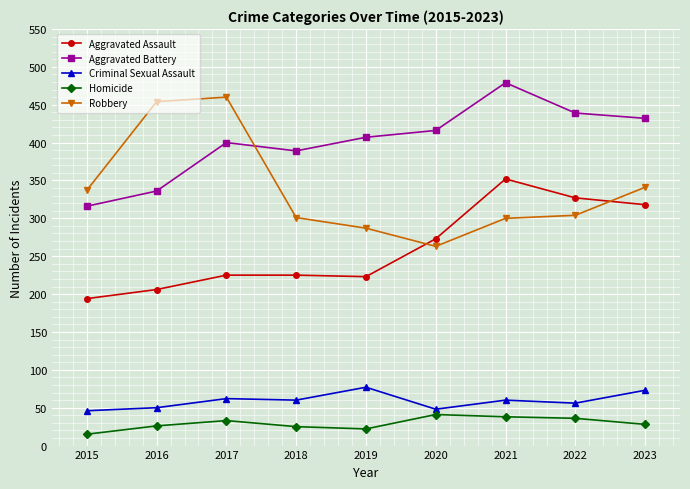

Where is Aggravated Assault nearest to the value 273?

2020